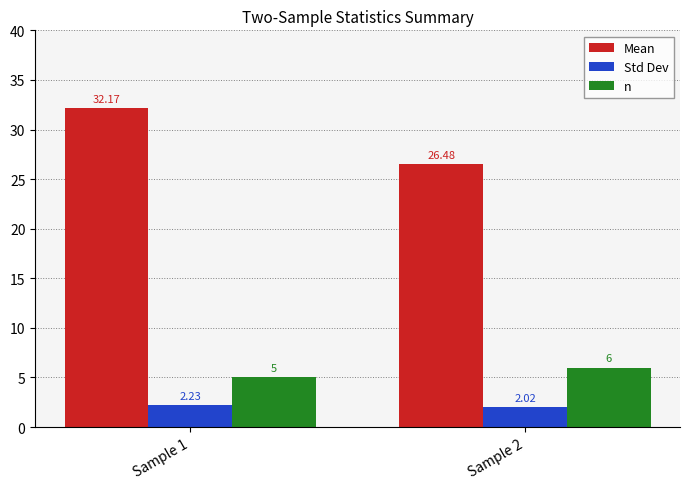

The n series shows 2.2 at Sample 2. True or false?

False